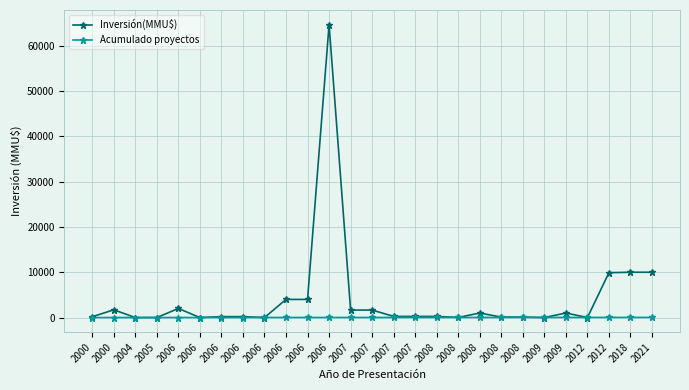

True or false: Acumulado proyectos has more than 0 interior local peaks.

False